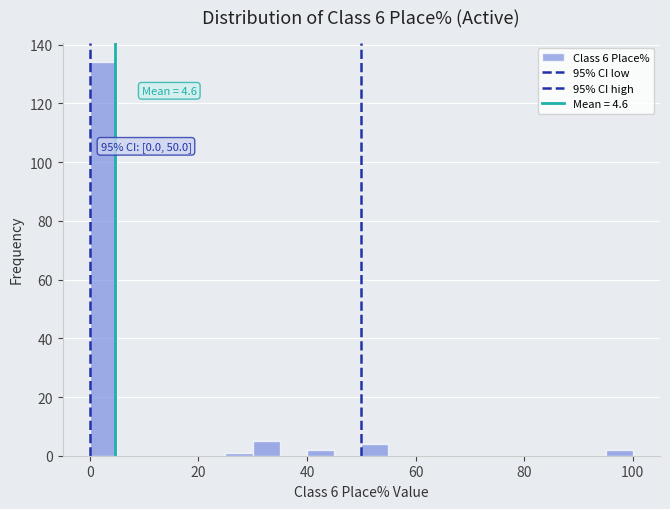

Read against the x-axis, roughly where is the centre of the tallest bar?

2